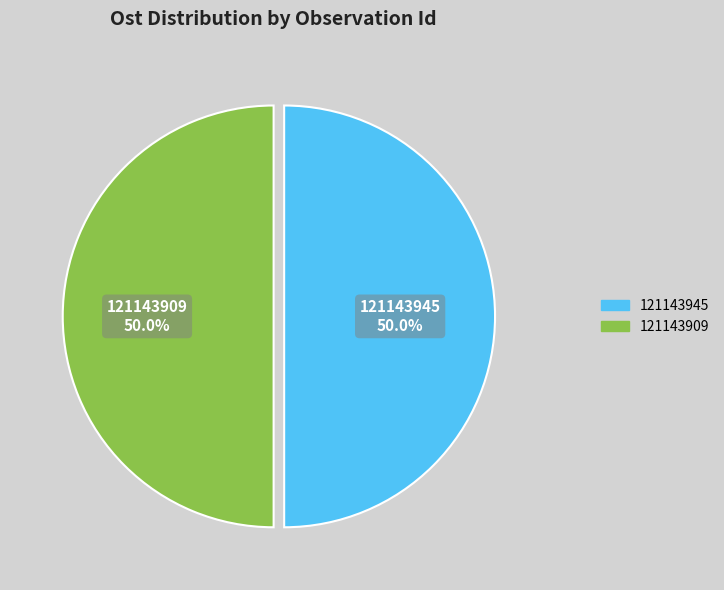

What percentage is NOT represented by 121143909?

50.0%